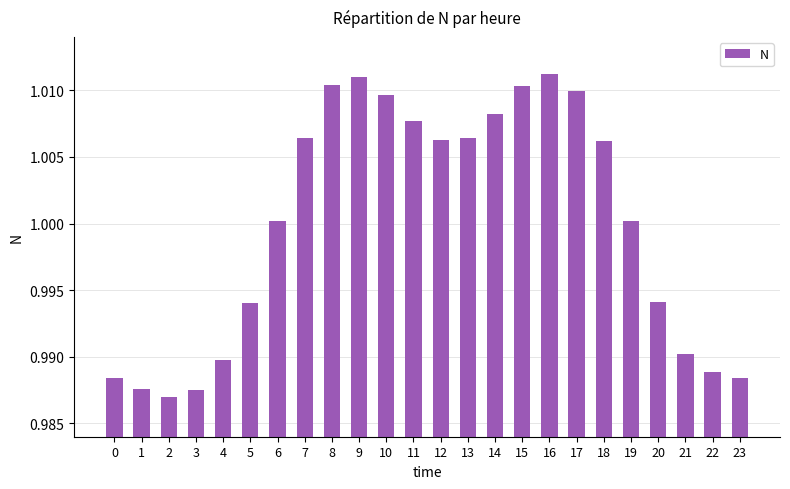

The chart shows a value of 1.0 at 22. True or false?

True